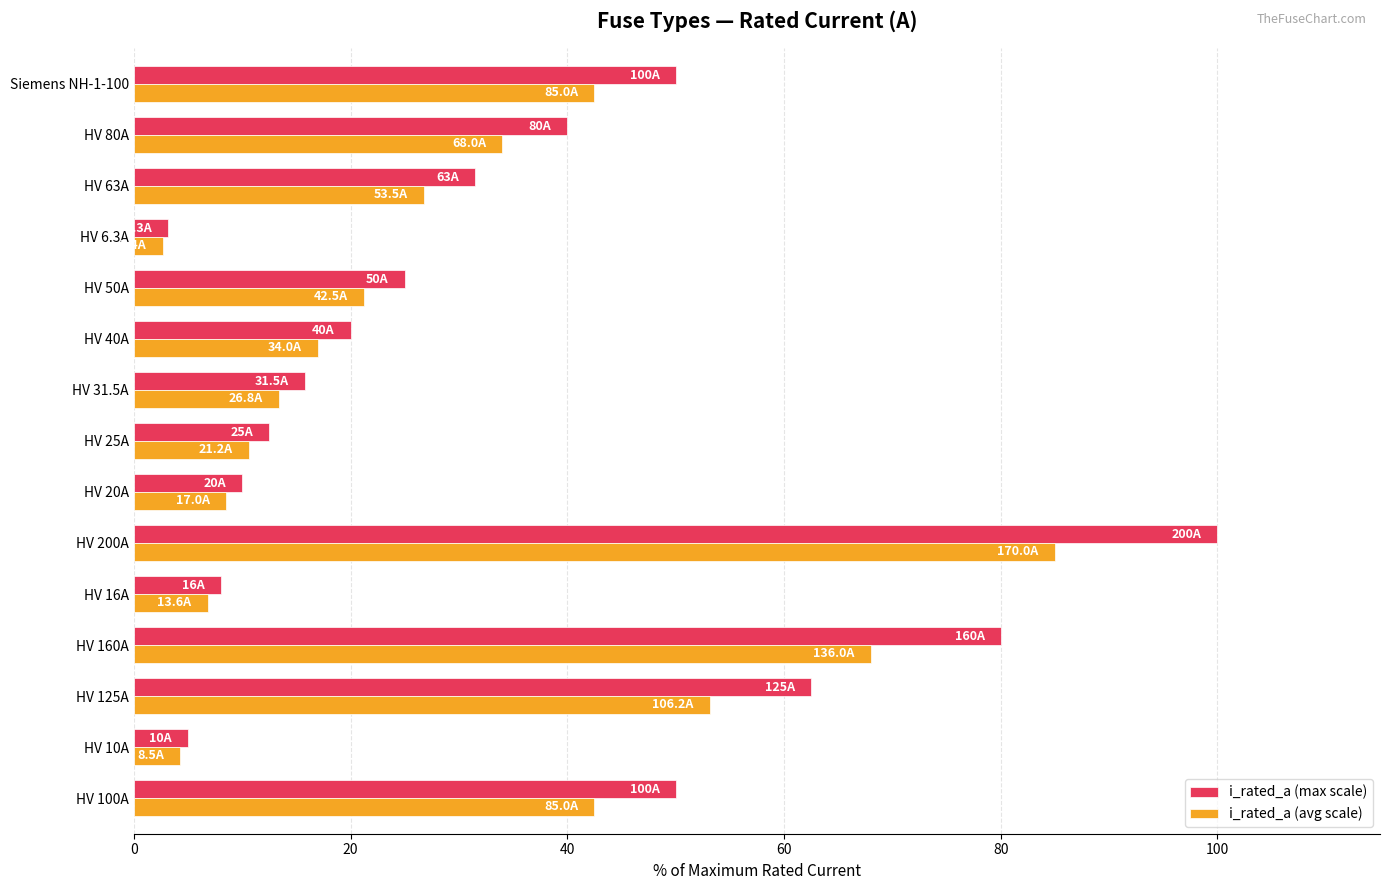

At which label does i_rated_a (max scale) reach its peak?

HV 200A